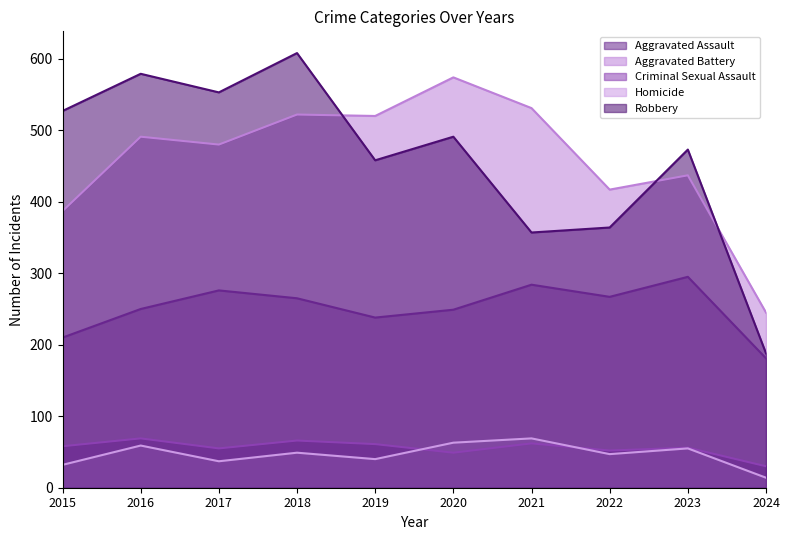

How many lines are shown in the chart?

5